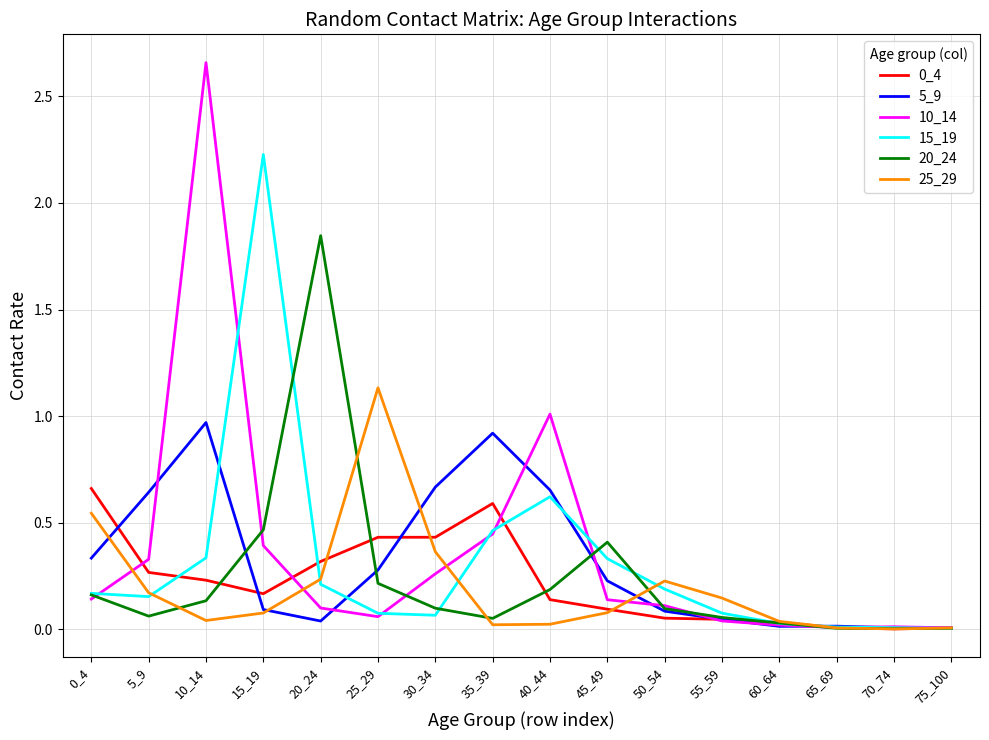

True or false: 15_19 and 10_14 intersect in this chart.

True